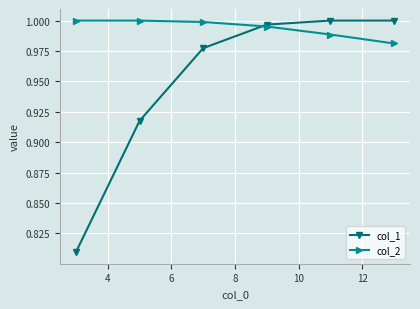

Which series has the largest range (max minus min)?

col_1